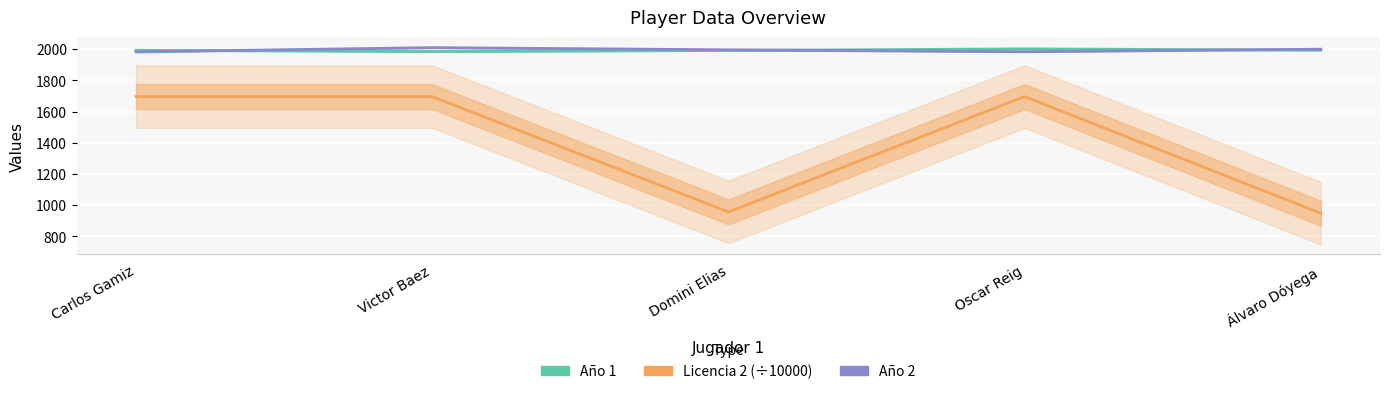

What is the difference between the second highest and minimum values in the Año 1 series?

9.0